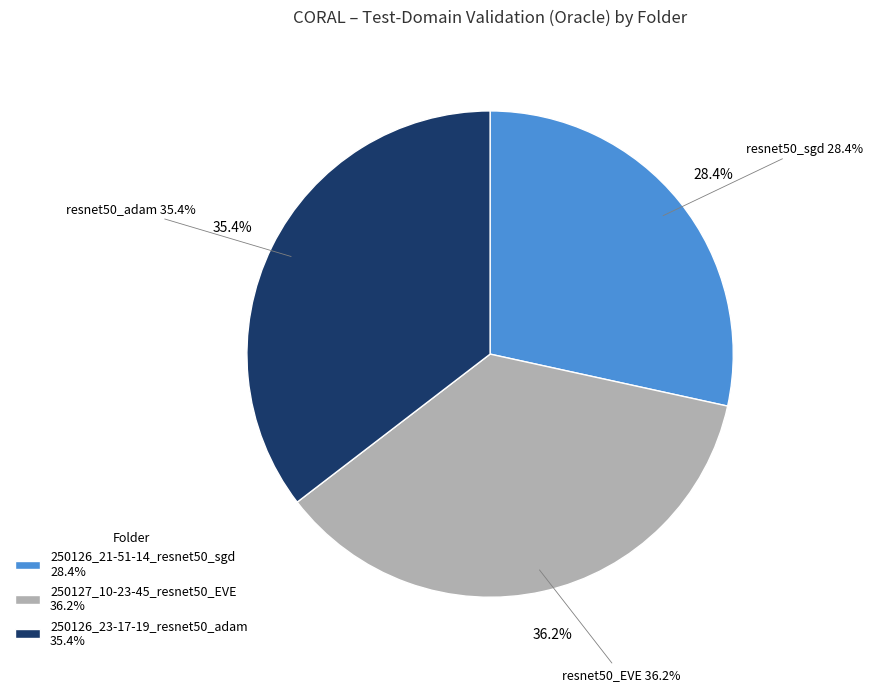

Rank the categories by value from lowest to highest.

250126_21-51-14_resnet50_sgd, 250126_23-17-19_resnet50_adam, 250127_10-23-45_resnet50_EVE